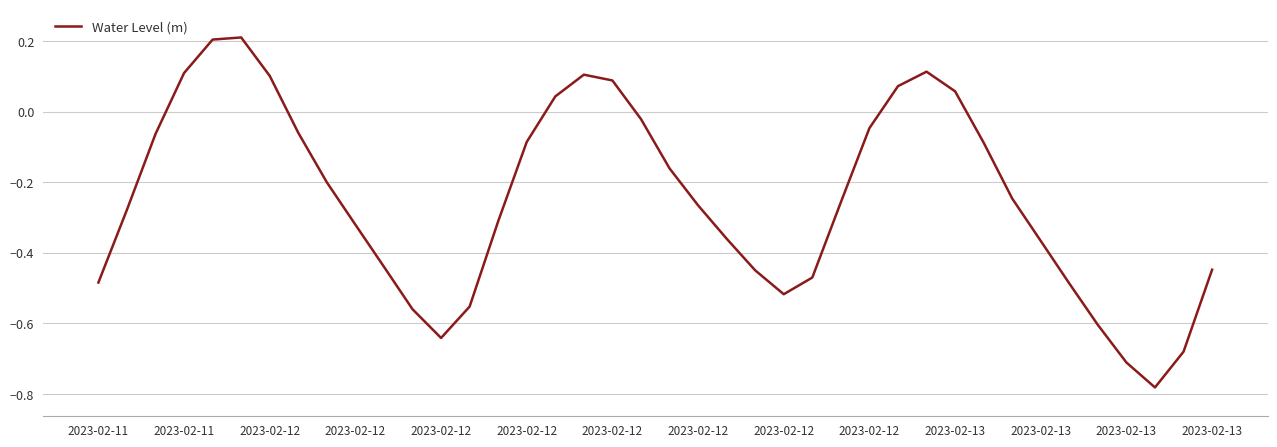

What is the greatest value displayed?

0.2